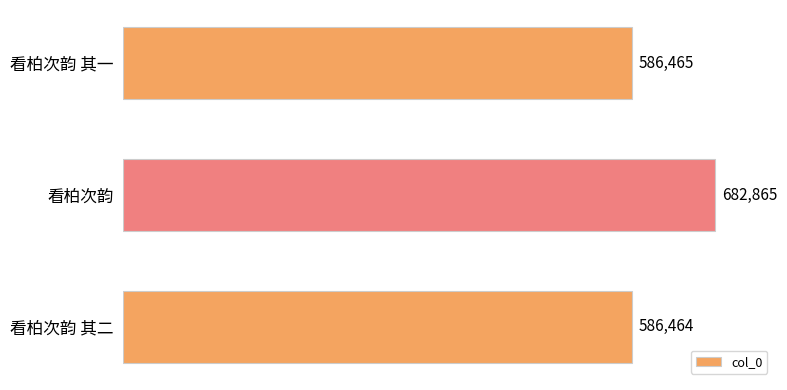

What is the change in value from 看柏次韵 to 看柏次韵 其二?

-96401